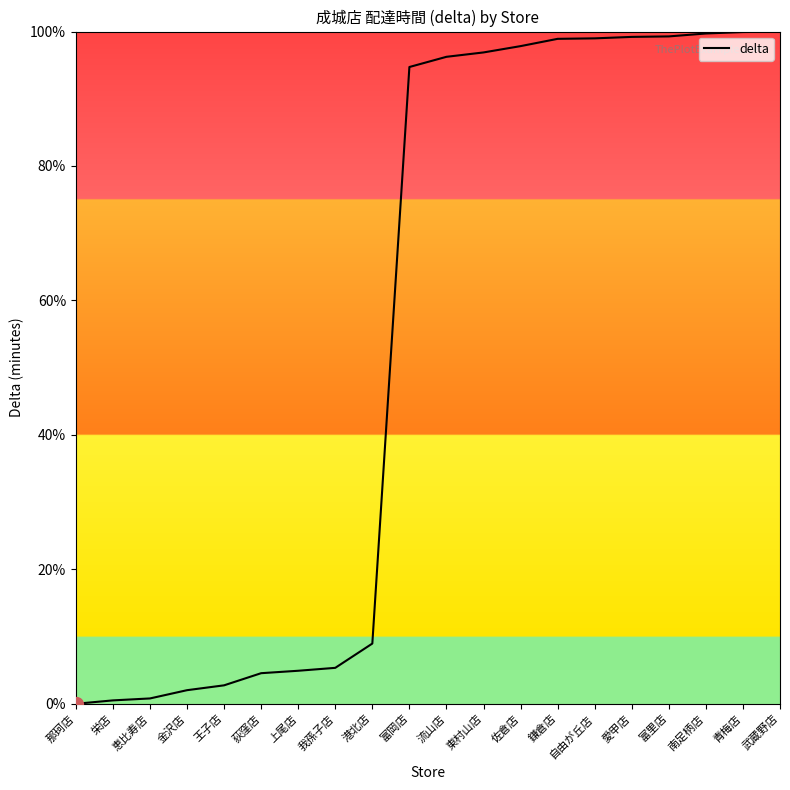

The value at 荻窪店 is 4.6. True or false?

True